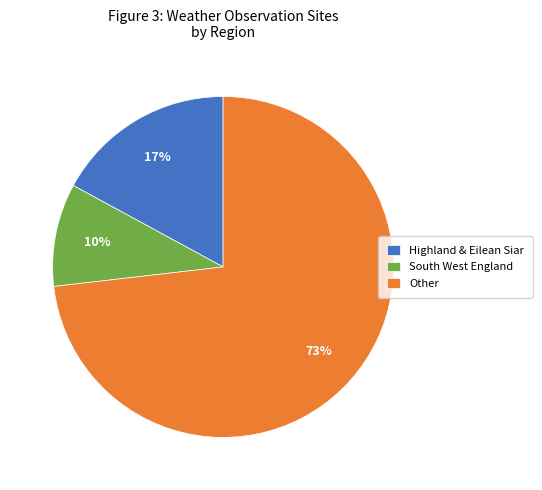

Count the number of slices in the pie.

3